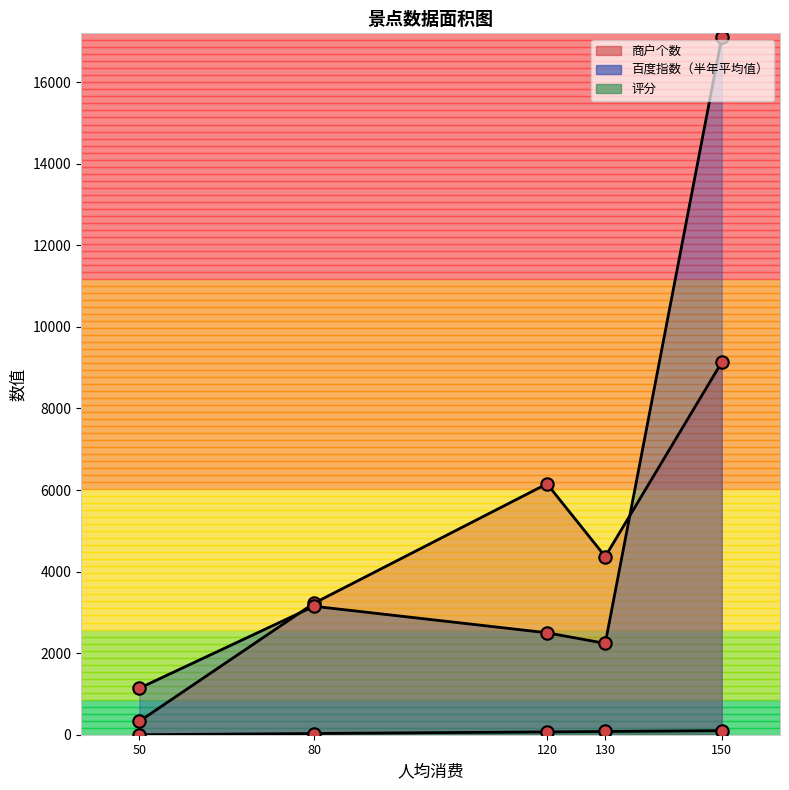

Which series has the widest spread of Y values?

百度指数（半年平均值）